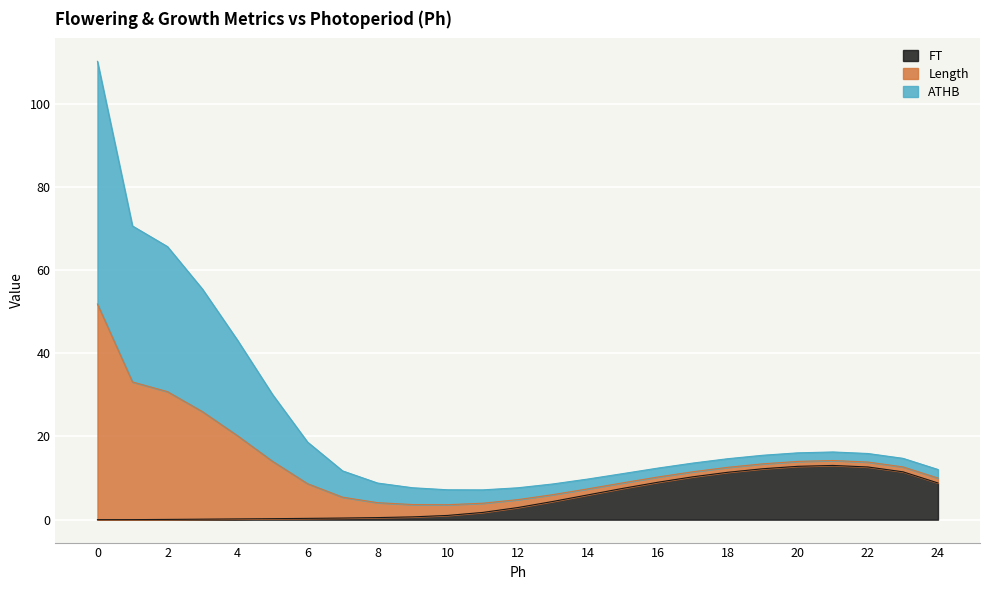

What value does the FT series have at 21?

13.0